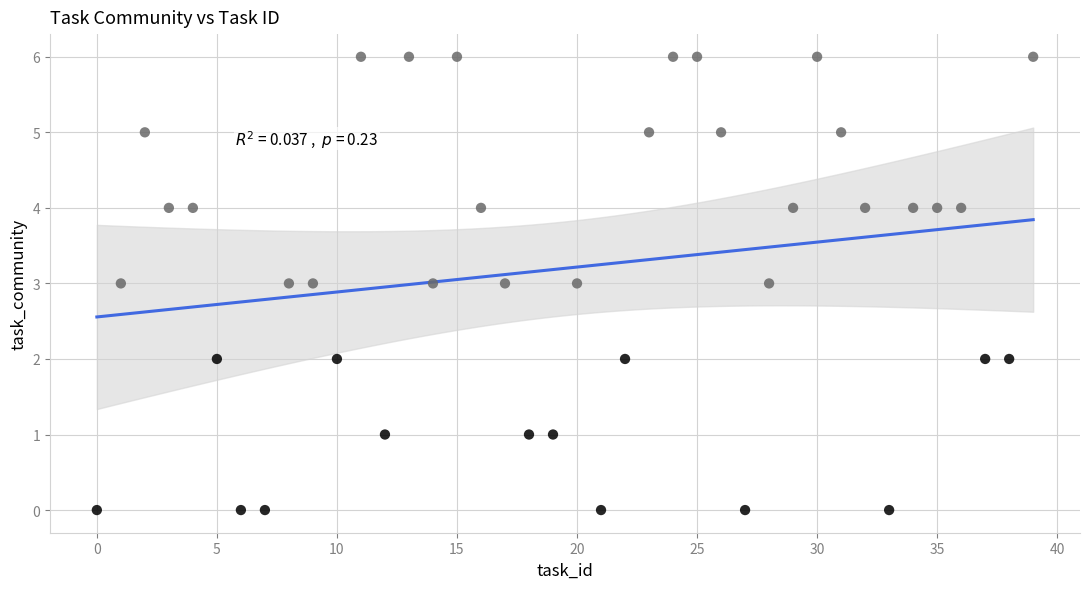

What is the range of Y values (max minus min)?

6